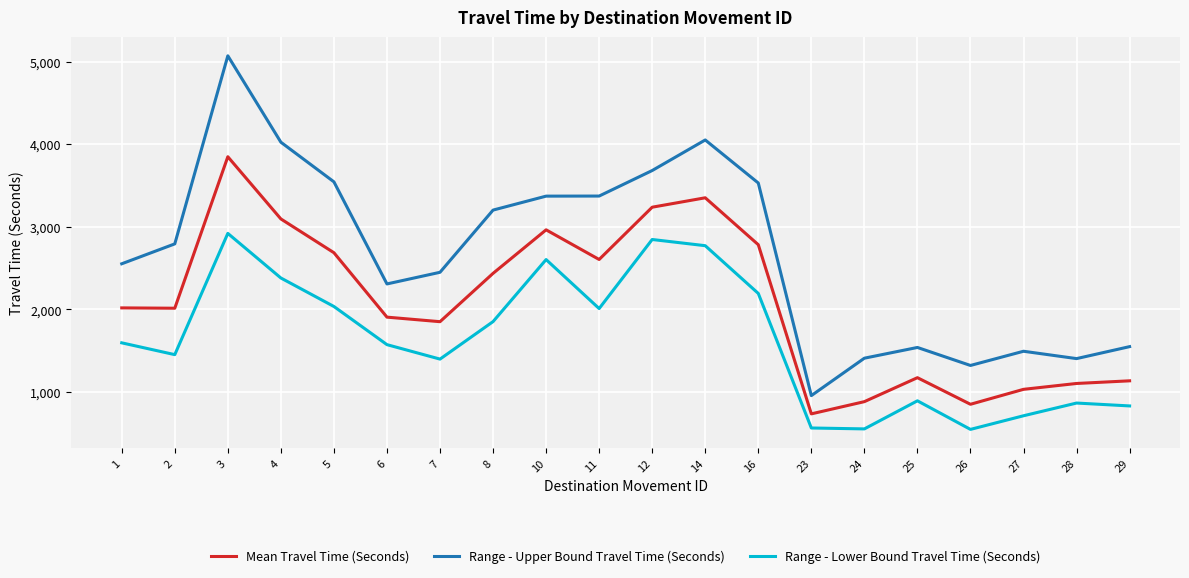

True or false: Range - Lower Bound Travel Time (Seconds) and Range - Upper Bound Travel Time (Seconds) intersect in this chart.

False